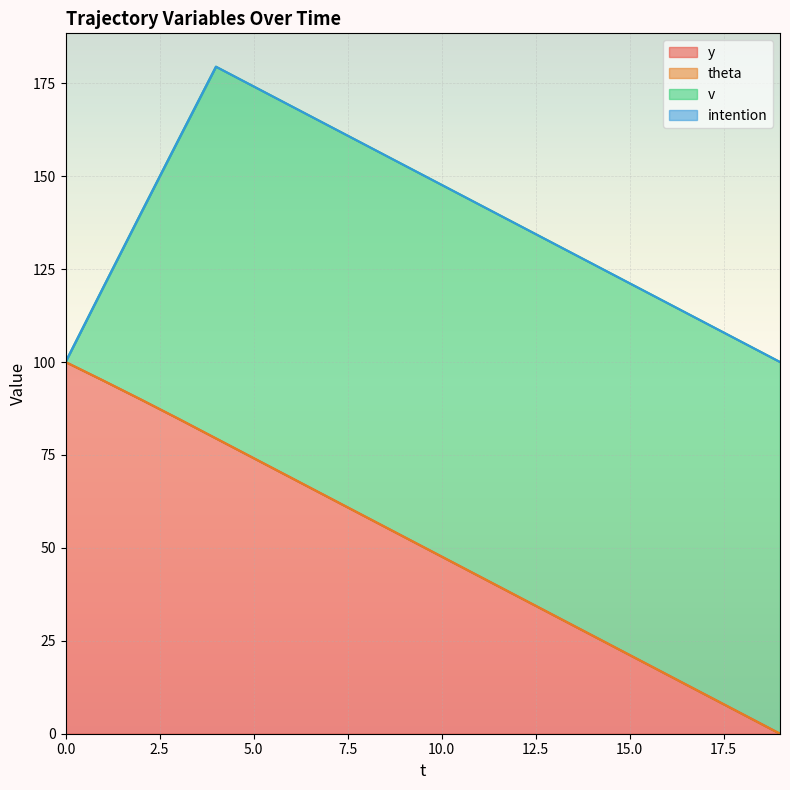

Does the chart display data point markers on the line(s)?

No